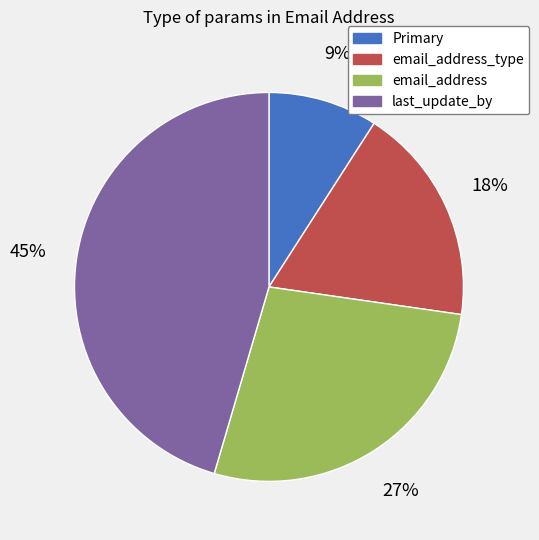

To the nearest percent, what is the average slice percentage?

25%